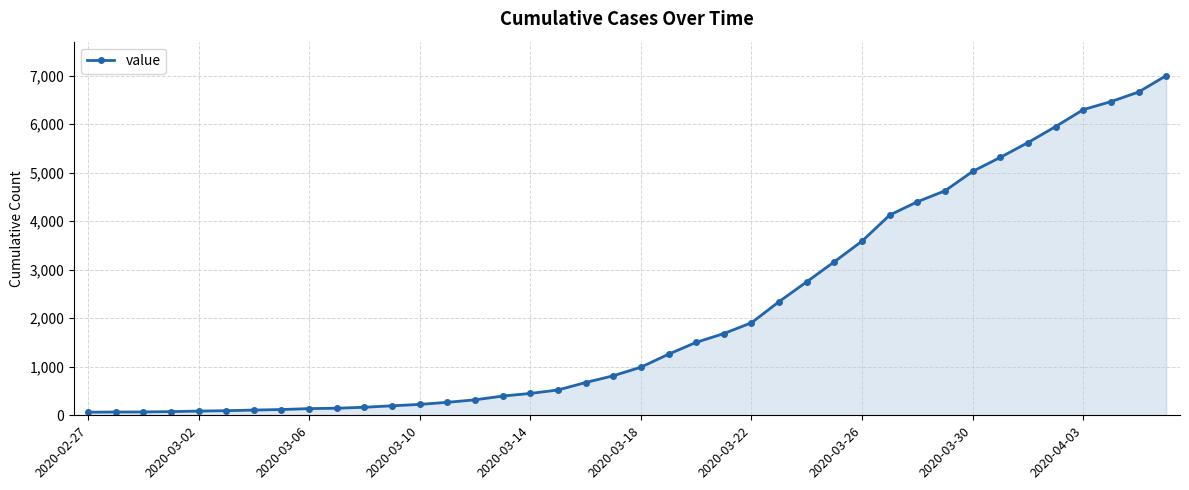

What is the sum of all values?

85719